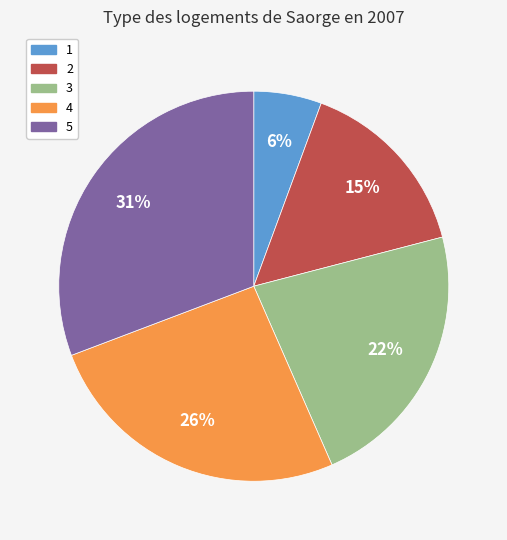

How many slices are in this pie chart?

5